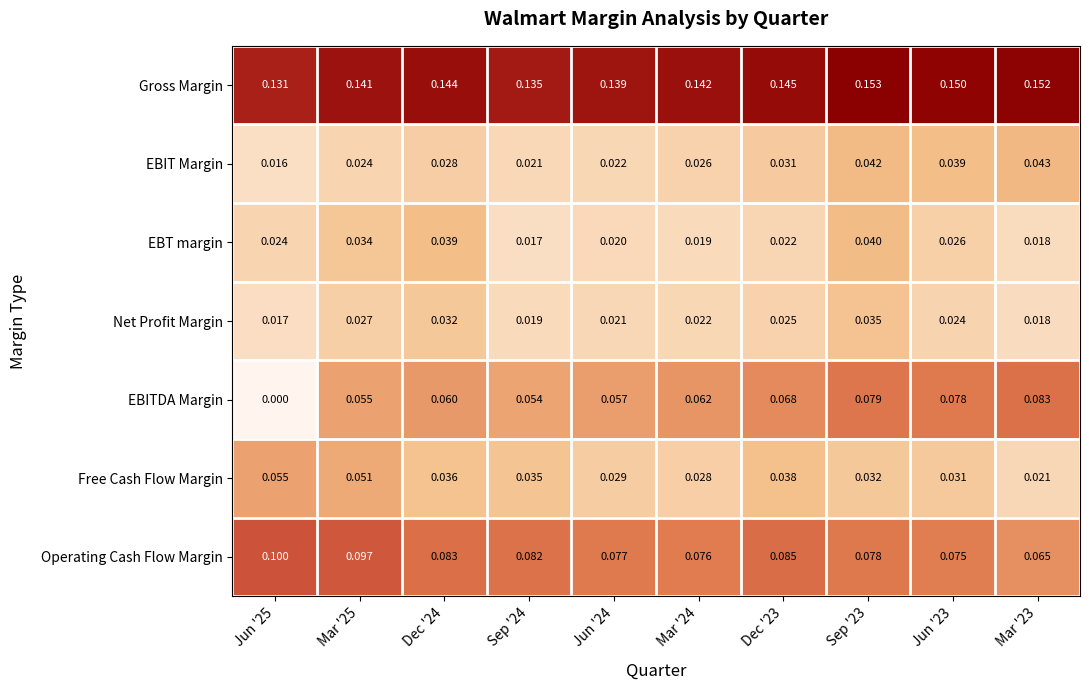

Between Jun '24 and Jun '23, which series saw the biggest shift?

EBITDA Margin